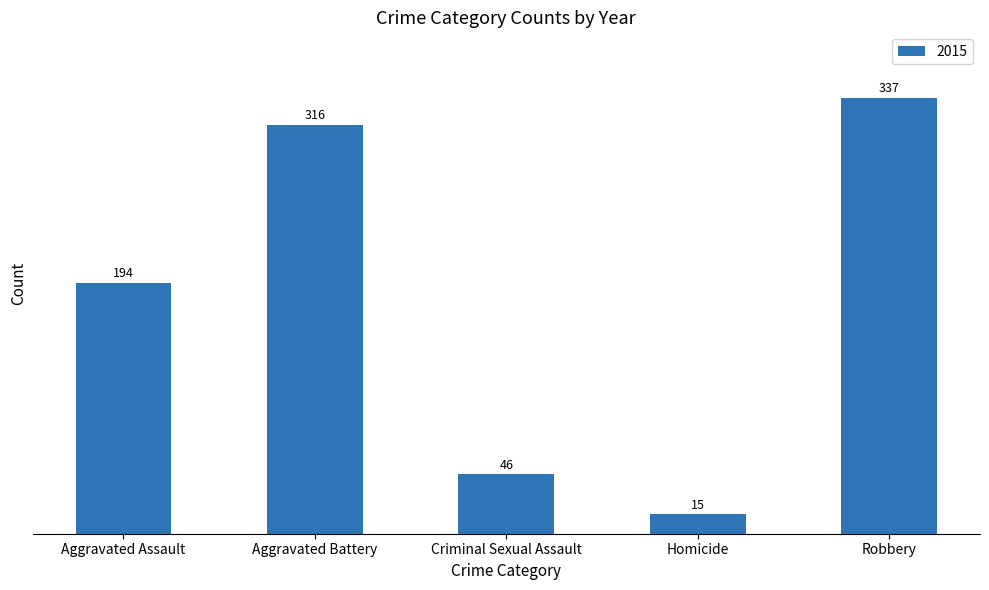

What position from the left is Homicide?

4